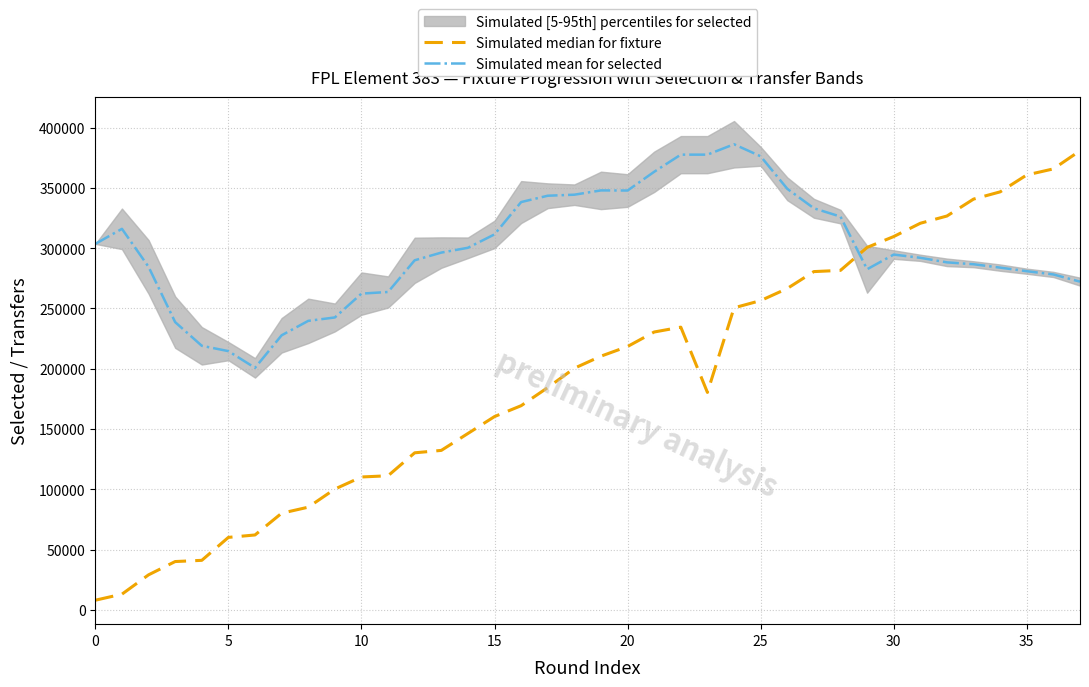

Reading left to right, transcribe all the data shown in this chart.

Simulated median for fixture: 8017.1	13027.8	29062.0	40085.6	41087.7	60128.4	62132.6	80171.2	85181.9	100213.9	110235.3	111237.5	130278.1	132282.4	146312.4	160342.3	169361.6	184393.7	200427.9	210449.3	218466.4	230492.1	234500.6	180385.1	250534.9	256547.7	266569.1	280599.1	281601.2	300641.8	309661.1	320684.6	326697.5	340727.4	346740.3	360770.2	365780.9	380813.0
Simulated mean for selected: 303577.0	316058.5	284520.0	238669.0	219046.0	214623.5	200752.0	227745.0	239725.5	242552.5	262324.5	263690.0	289971.5	296358.5	300344.5	311461.0	338265.5	343523.5	344378.5	347940.0	347839.0	363391.5	377603.0	377603.0	386215.0	376224.0	349280.5	333118.5	326212.0	282523.5	294710.5	292034.0	288264.0	286697.0	283887.0	280917.5	278227.5	272253.5